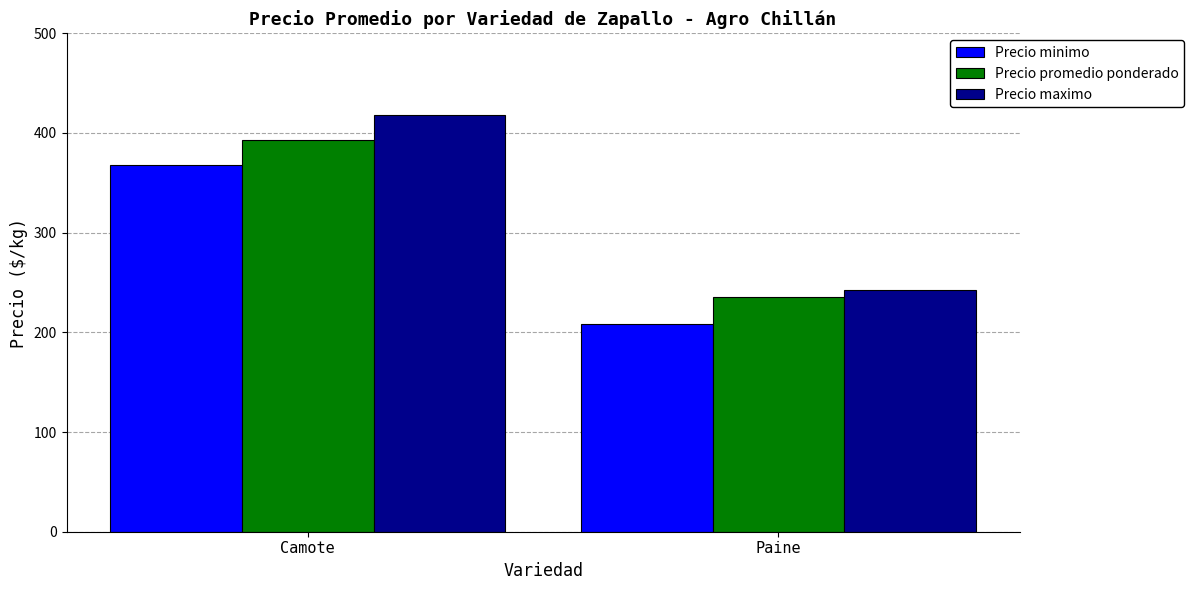

Reading left to right, list all the values displayed in this chart.

Precio minimo: Camote=368	Paine=208
Precio promedio ponderado: Camote=393	Paine=235
Precio maximo: Camote=418	Paine=242